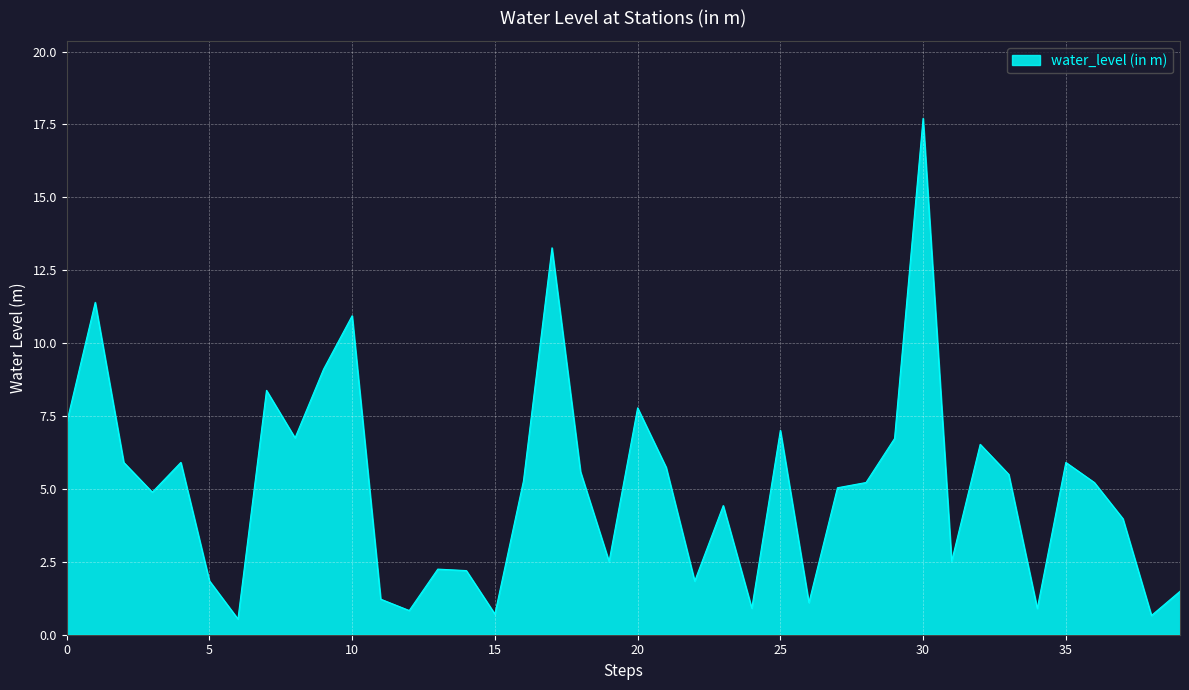

What is the smallest value displayed?

0.5